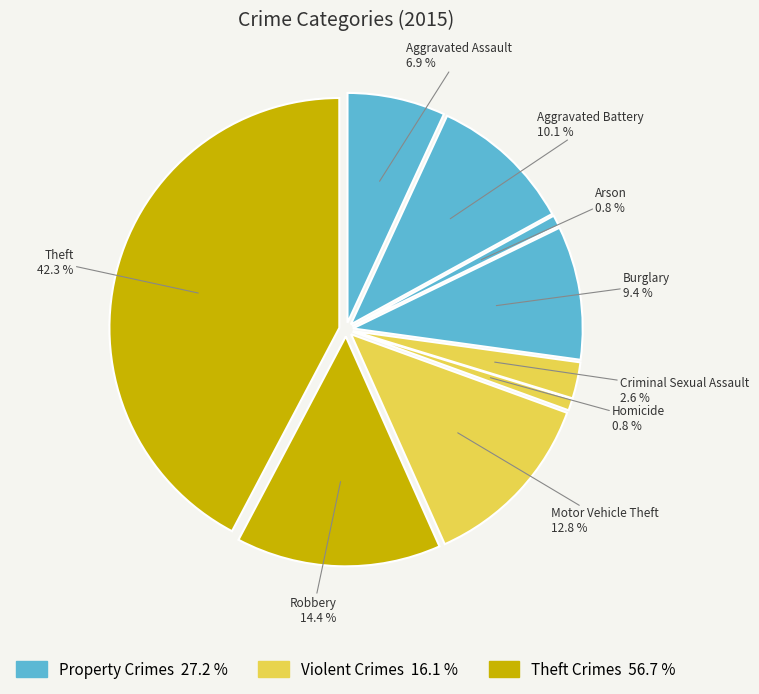

To the nearest percent, what percentage of the pie is Motor Vehicle Theft?

13%